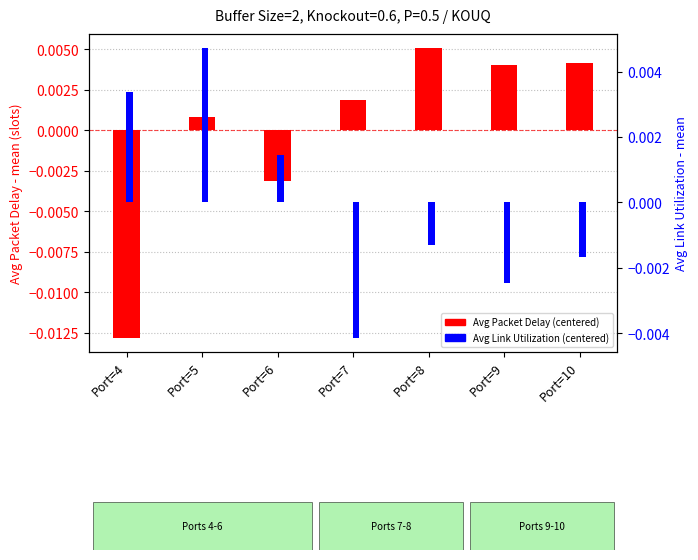

How many bars are there in total?

14